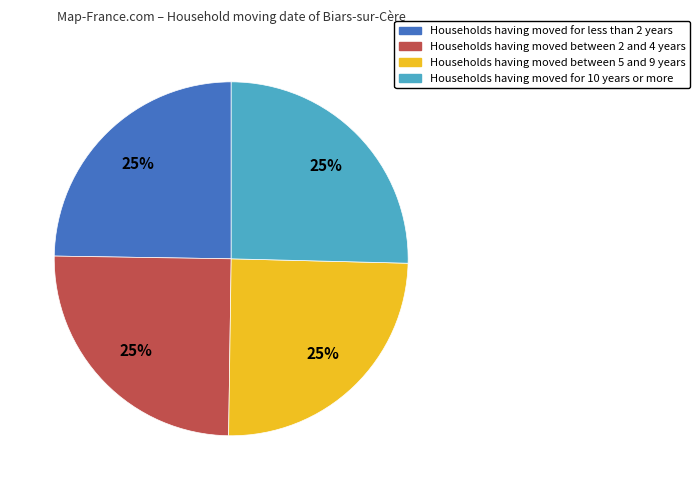

Count the number of slices in the pie.

4